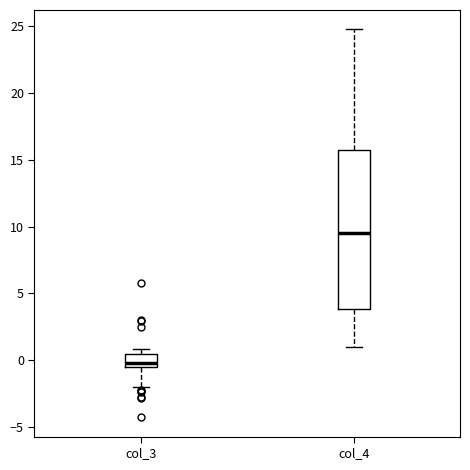

Reading left to right, transcribe this box plot: for each box, give where its median line is, the range the box spans, and where its two whiskers end, as read against the y-axis. The values are not printed on the chart, so give them approximately, as read against the axis.

col_3: median 0.0, box -0.5 to 0.5, whiskers -2.0 to 1.0
col_4: median 9.5, box 4.0 to 15.5, whiskers 1.0 to 25.0